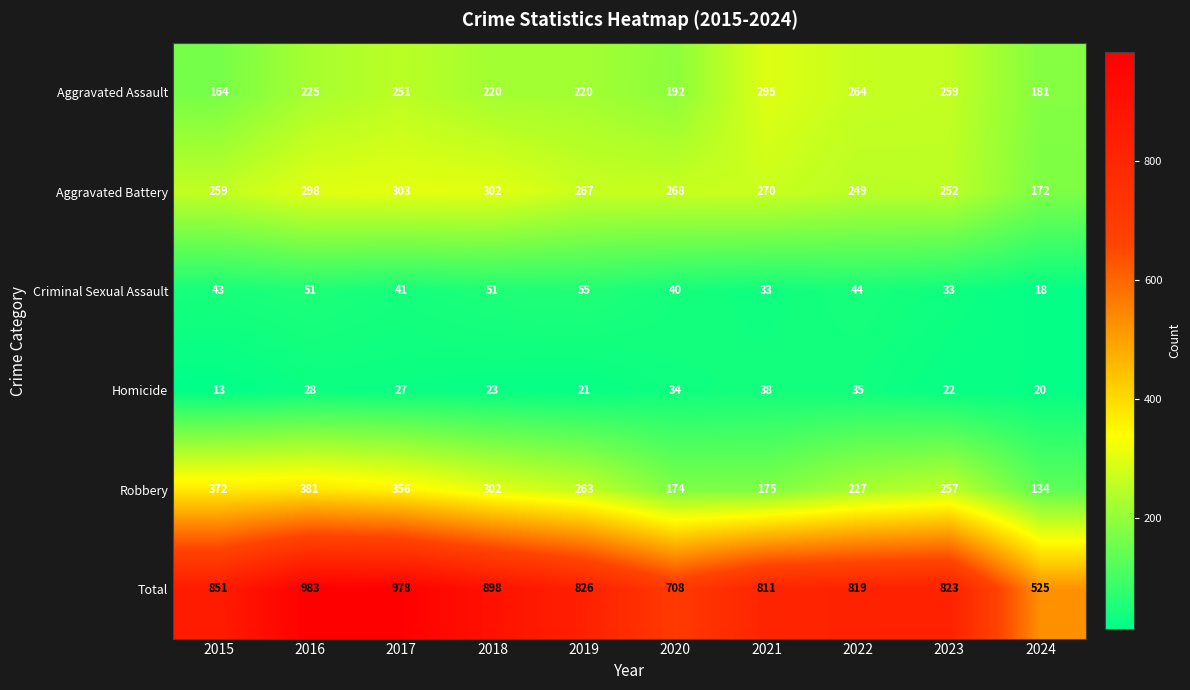

Is it true that Criminal Sexual Assault equals 12 at 2015?

False